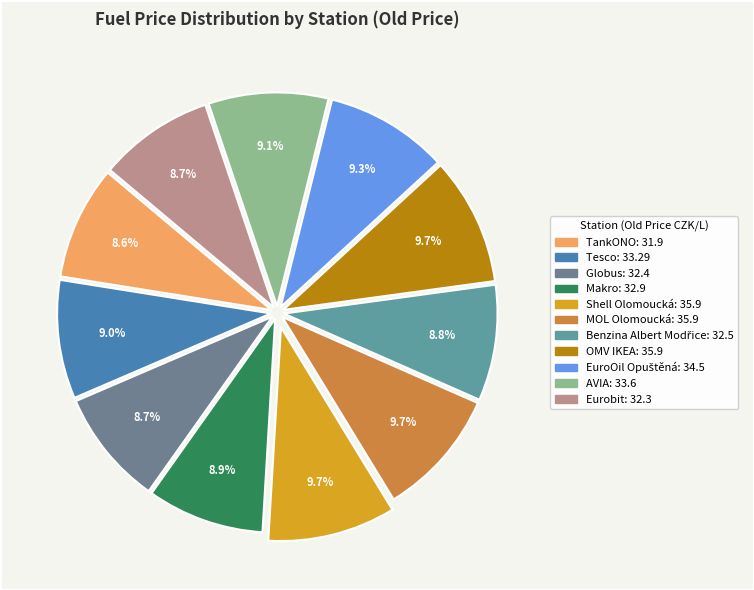

What portion of the pie excludes Eurobit?

91.3%